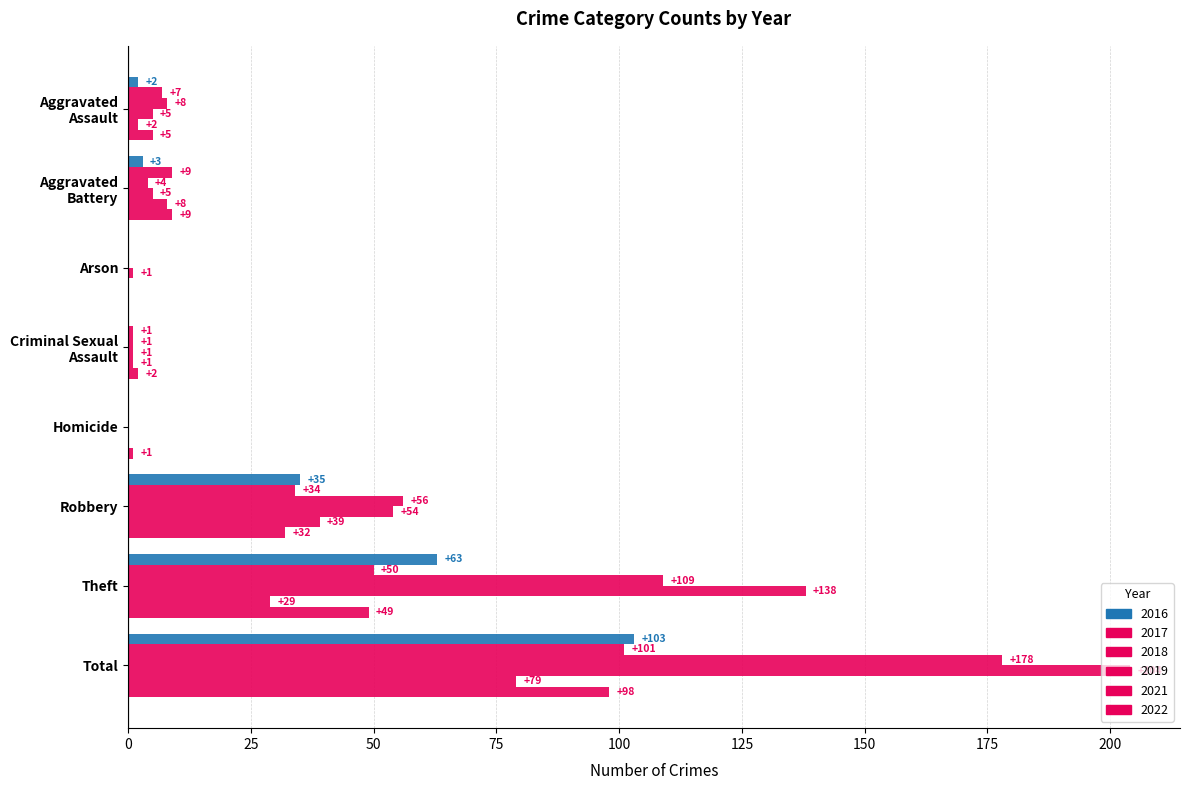

The 2019 series shows 0 at Homicide. True or false?

True